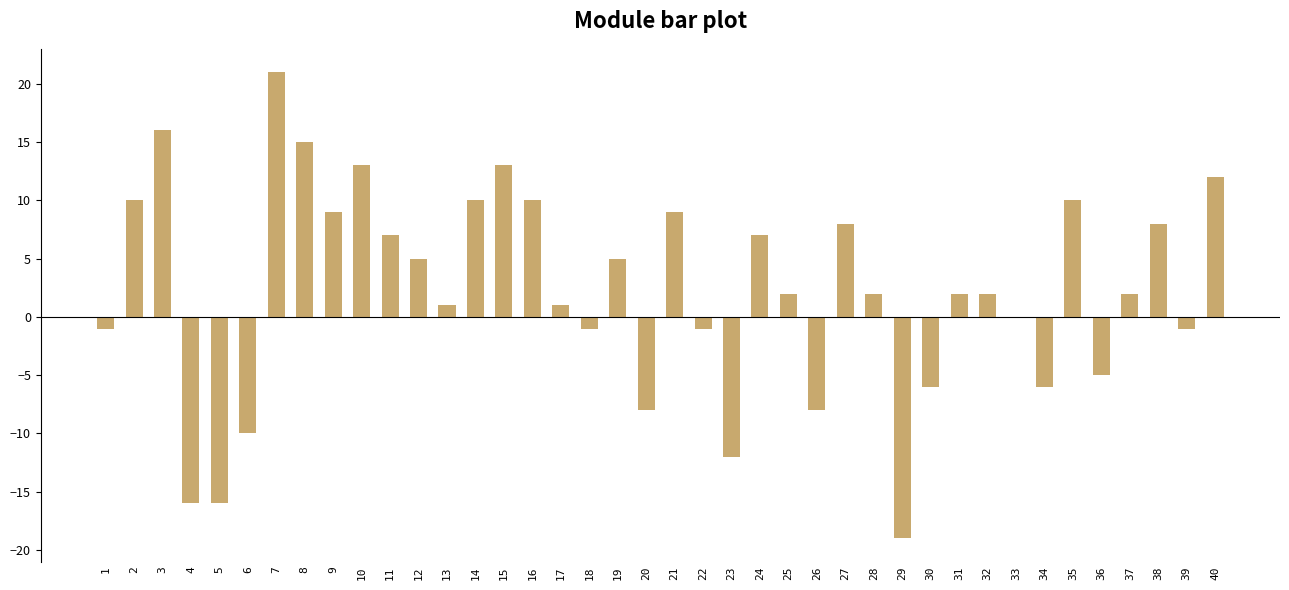

What is the sum of all values?

90